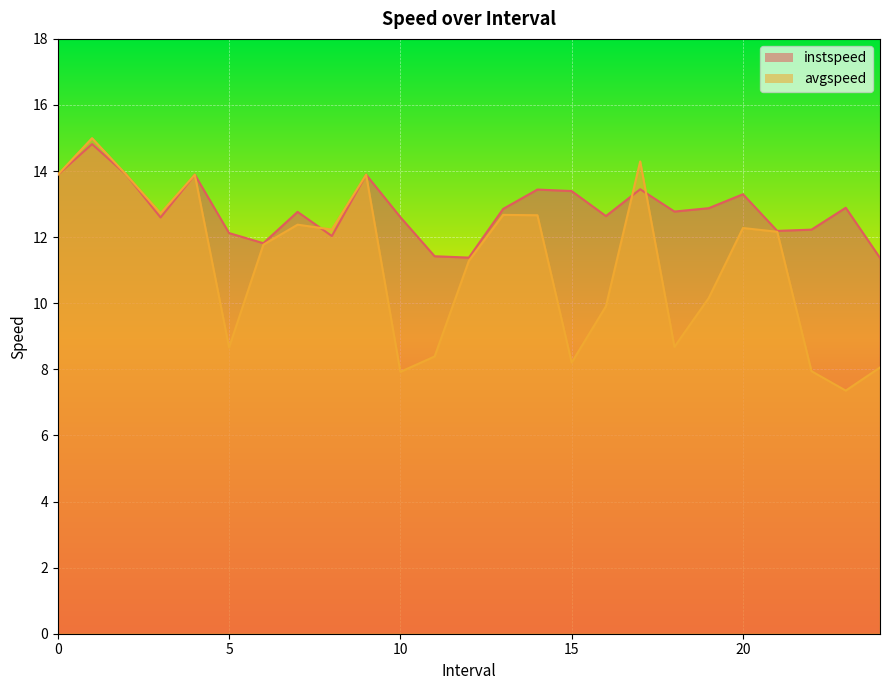

What are all the series names shown in the legend?

instspeed, avgspeed